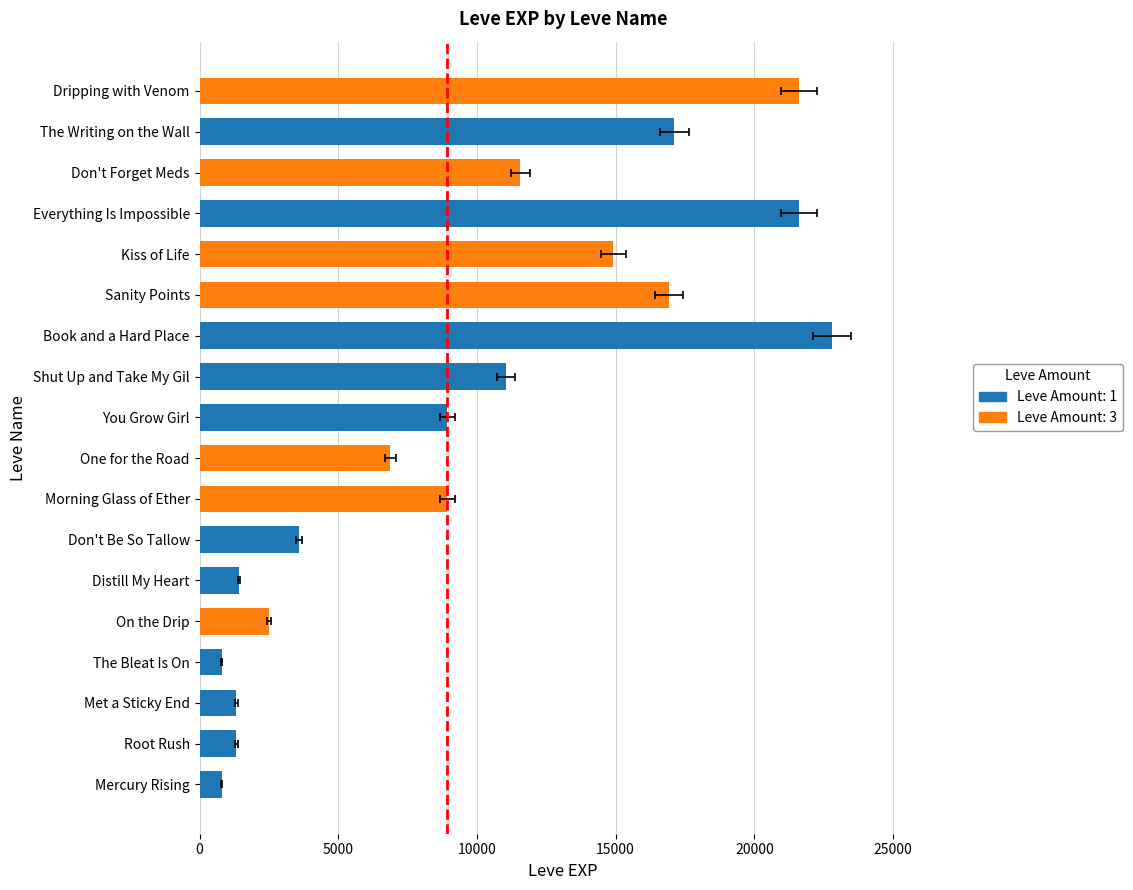

At which category does the chart reach its minimum across all series?

Mercury Rising